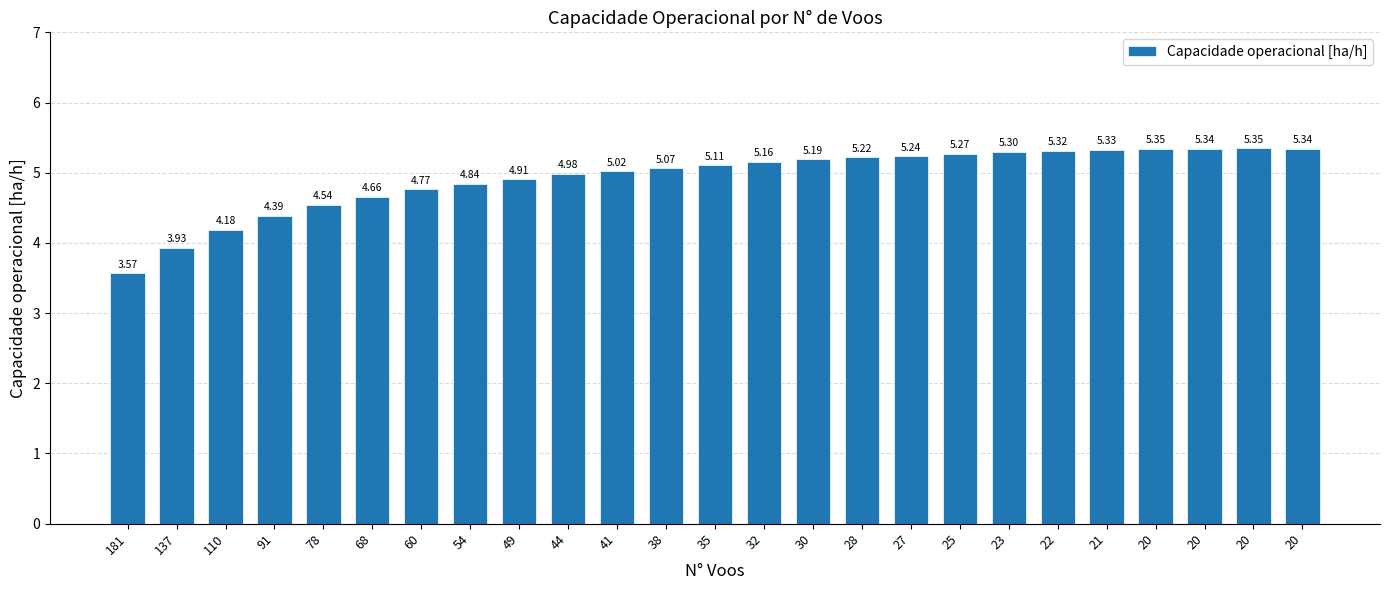

Approximately how many times larger is the value at 49 compared to 25?

0.9